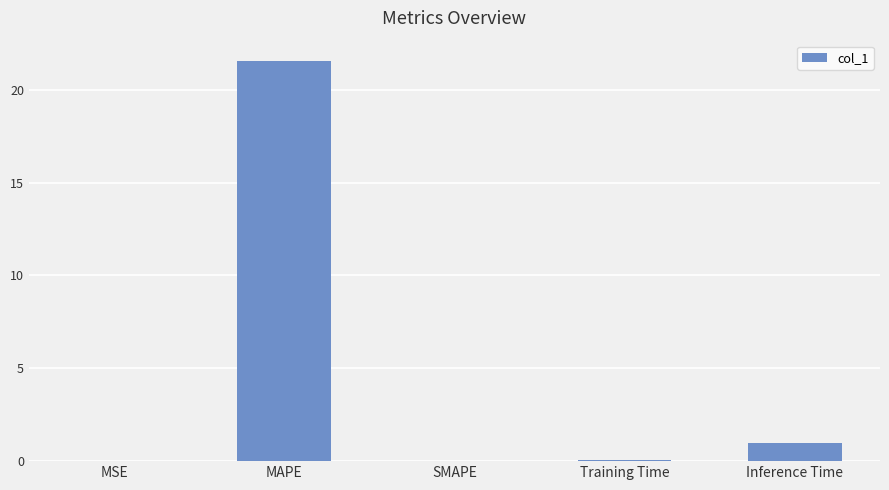

What is the sum of the values at MAPE and SMAPE?

21.6